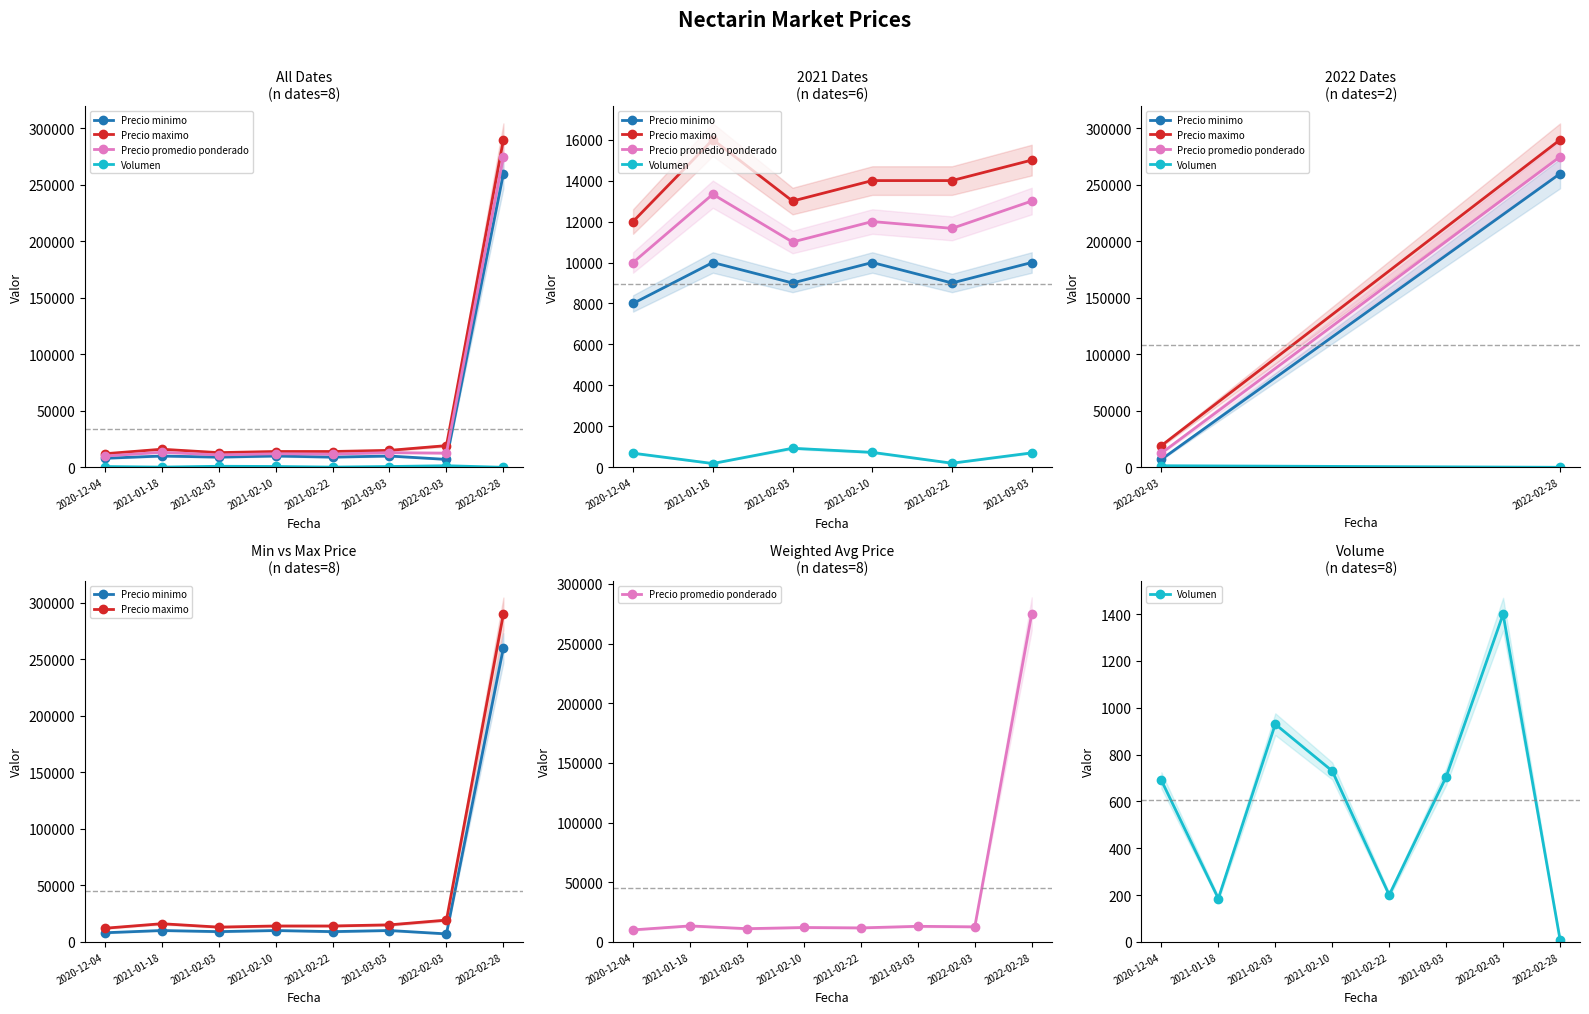

At which label is Precio promedio ponderado closest to 142500?

2021-01-18